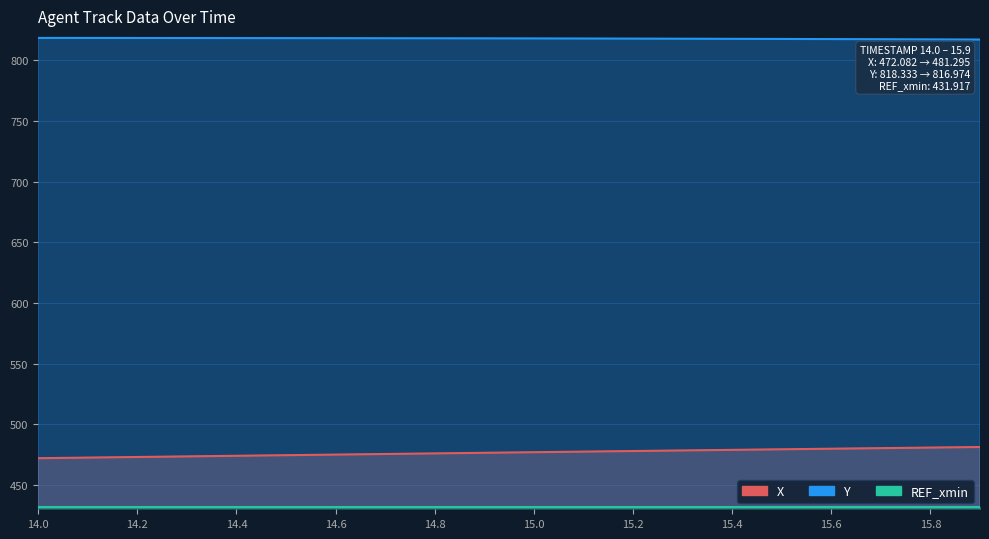

The X series shows 748.1 at 15.9. True or false?

False